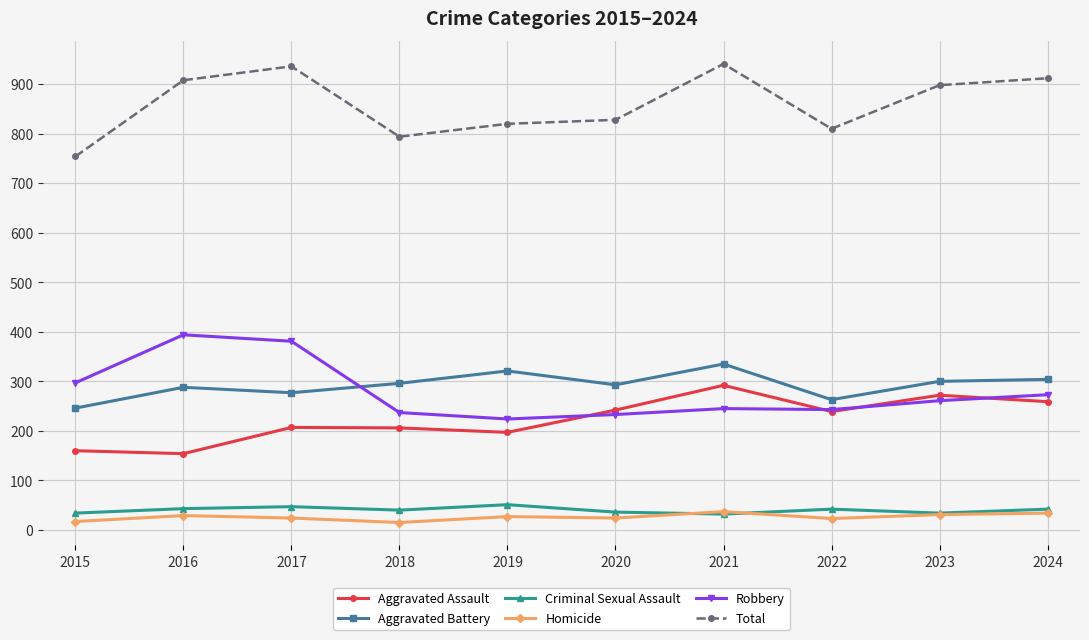

What is the total value across all series at 2022?

1620